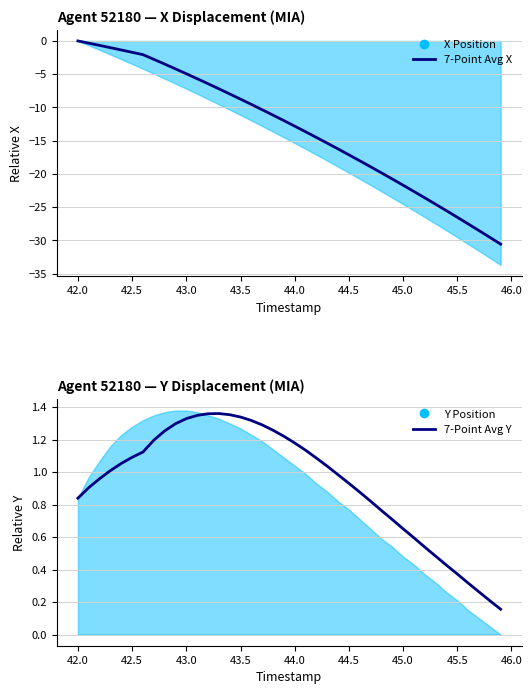

True or false: 7-Point Avg X and 7-Point Avg Y cross at least once.

False